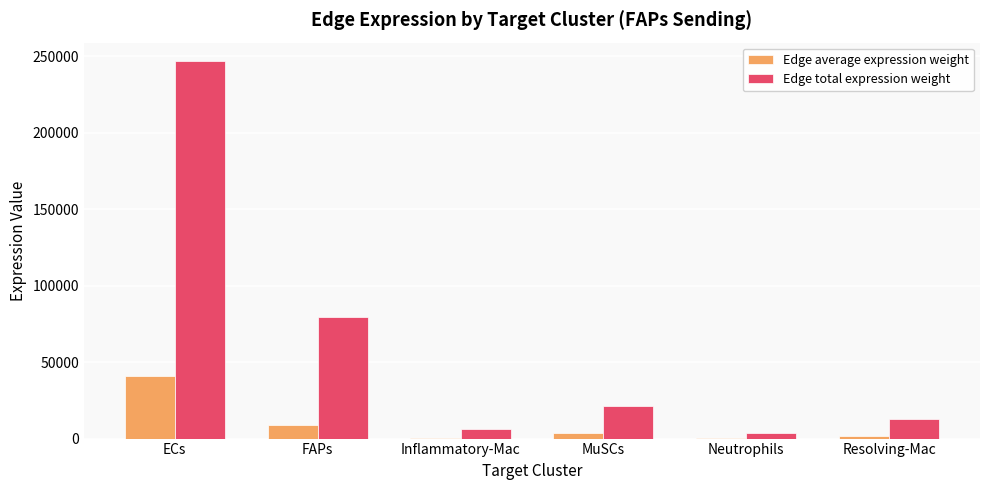

Read the Edge average expression weight value at ECs.

41080.0